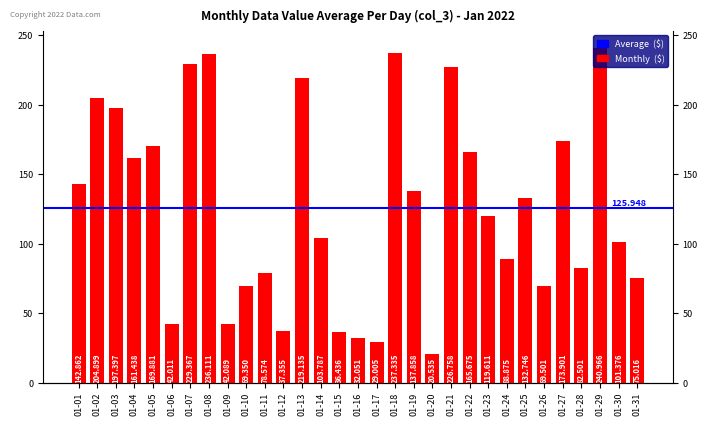

What is the minimum value shown in the chart?

20.5